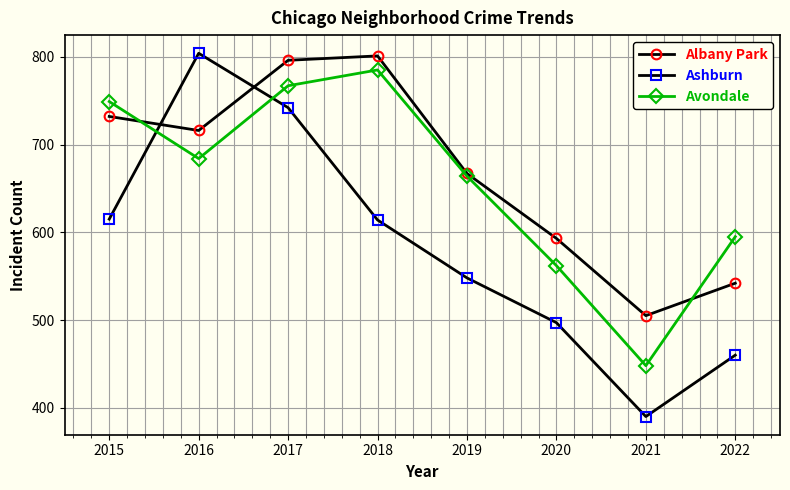

Where do Ashburn and Albany Park first cross each other?

2015 and 2016